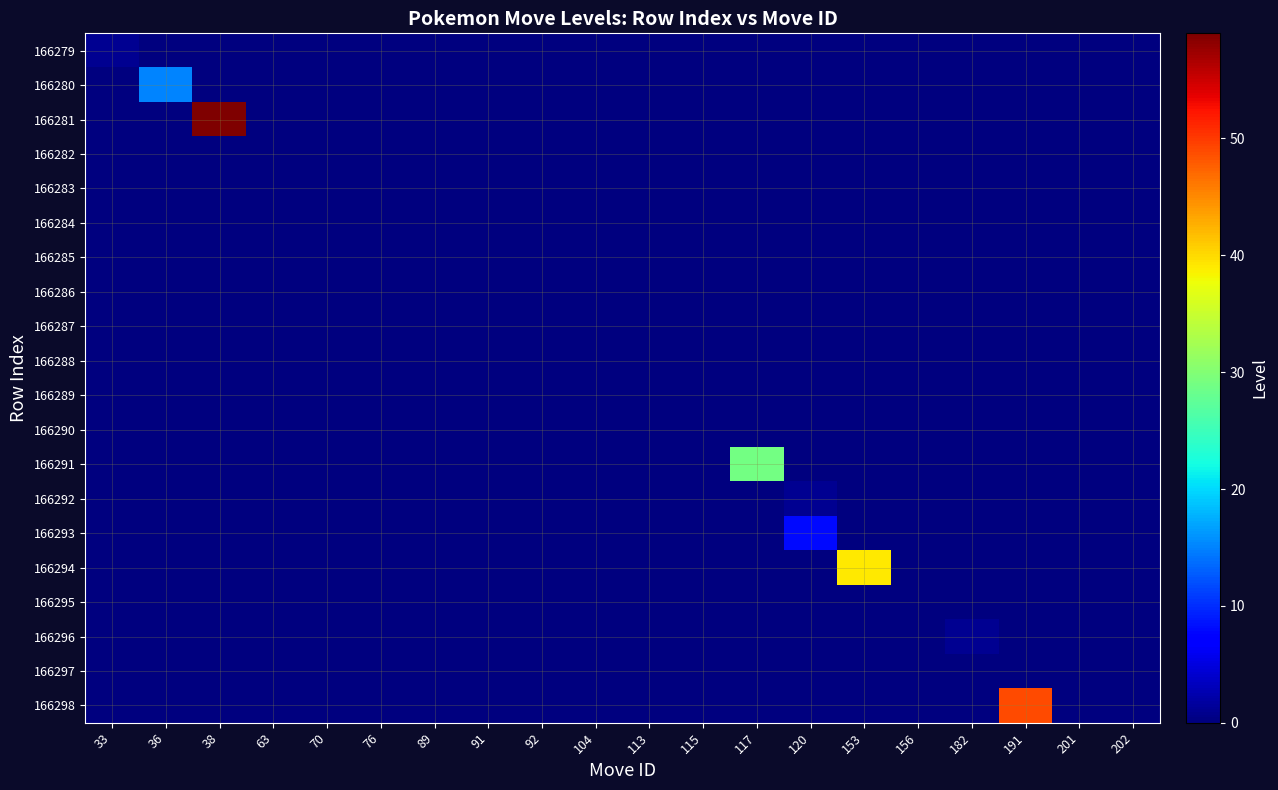

What is the total value across all series at 153?

39